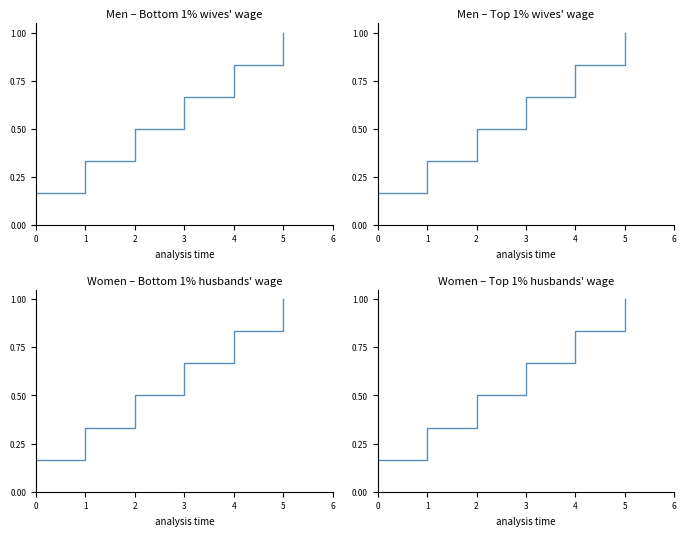

Reading left to right, transcribe all the data shown in this chart.

0=0.2	1=0.3	2=0.5	3=0.7	4=0.8	5=1.0